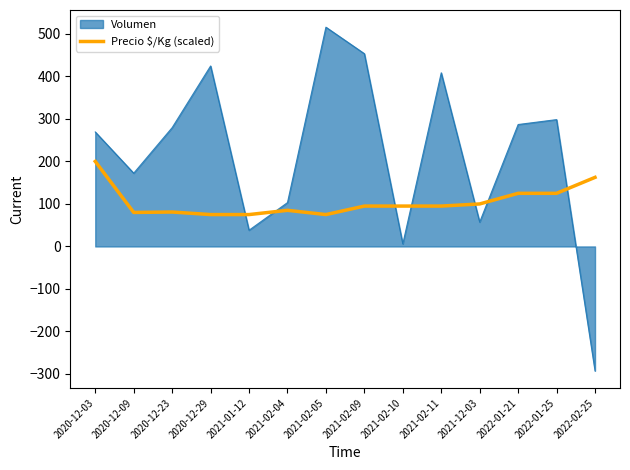

Rank the series by their maximum value, from lowest to highest.

Precio $/Kg (scaled), Volumen